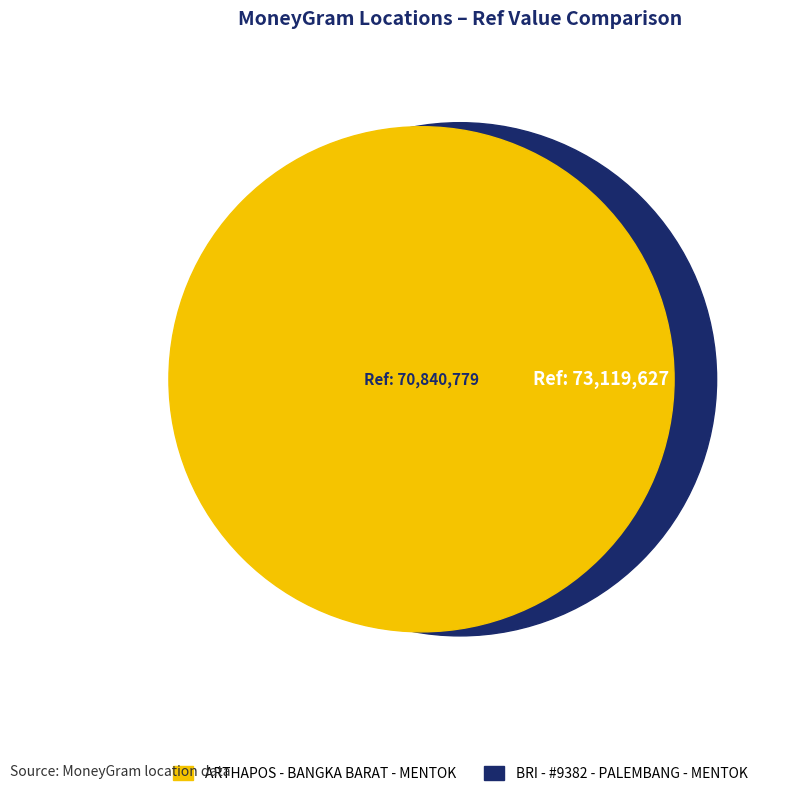

Count the number of slices in the pie.

2